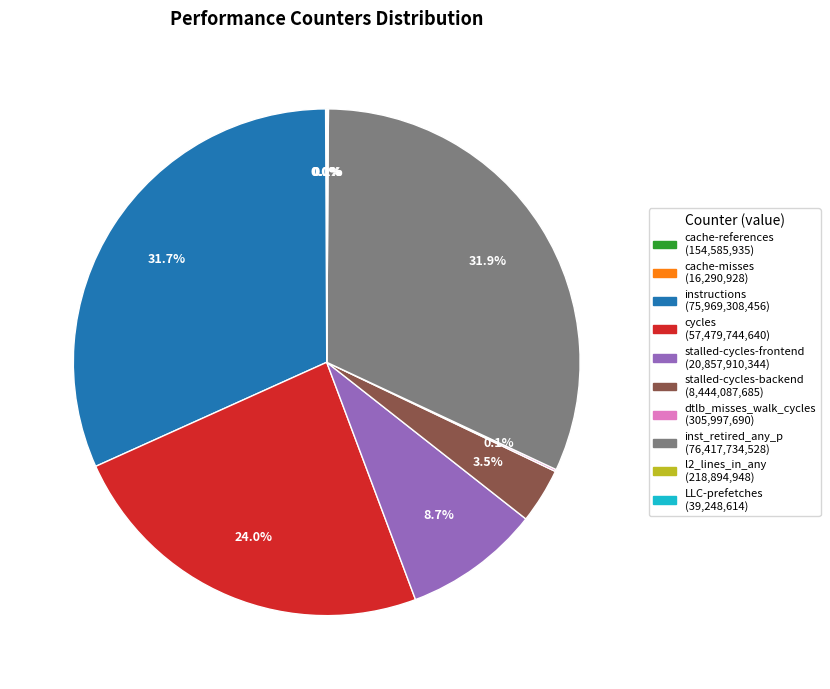

Is inst_retired_any_p the majority of the pie?

No